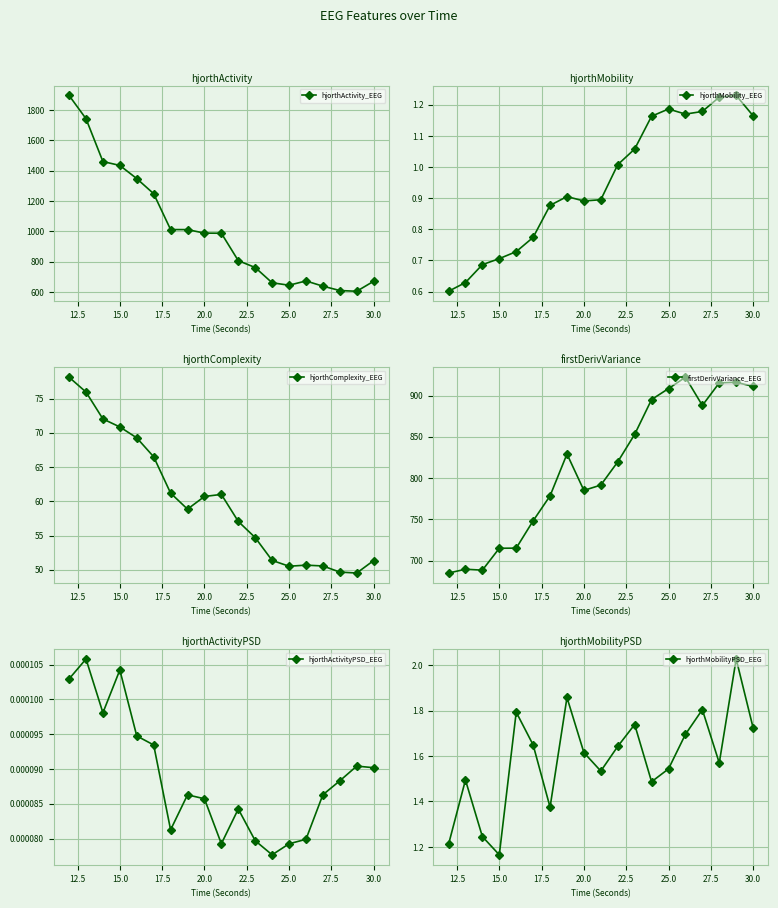

What is the difference between the maximum and minimum values in the hjorthActivity_EEG series?

1290.4